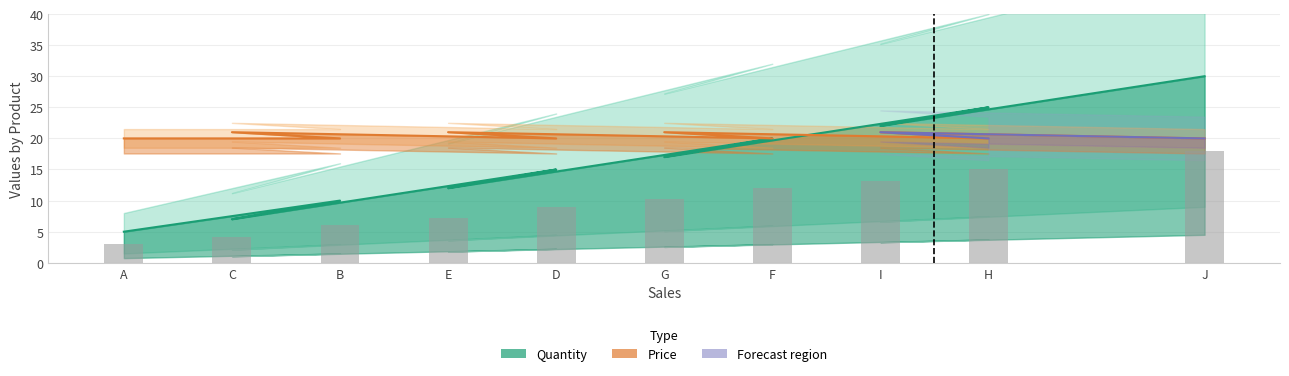

At which category is the sum across all series the highest?

J